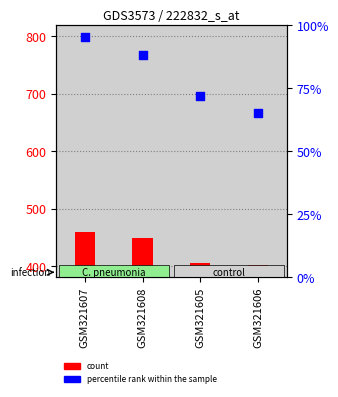

Which series contains the highest Y value?

percentile rank within the sample